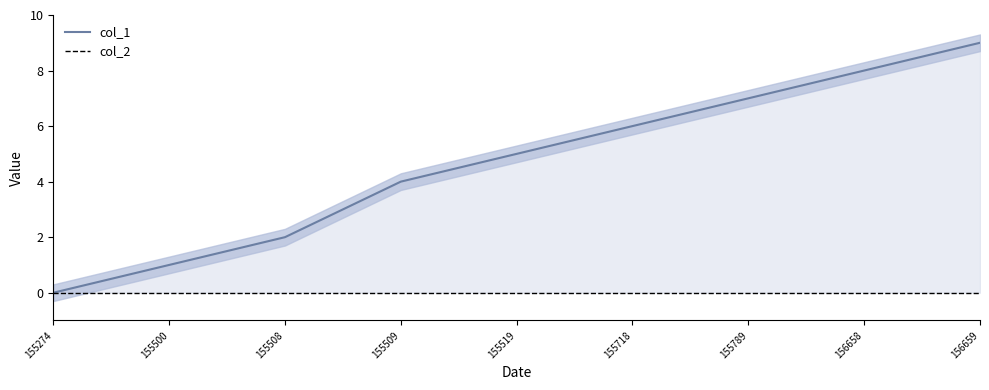

What is the maximum value shown in the chart?

9